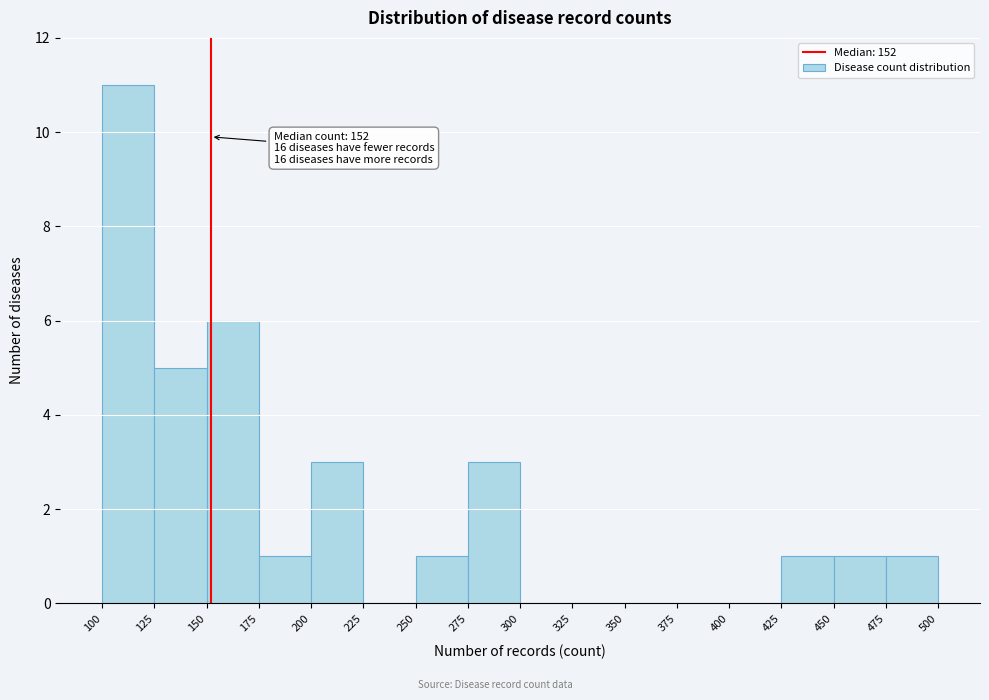

Over which range of the x-axis is the bar tallest?

100 to 125